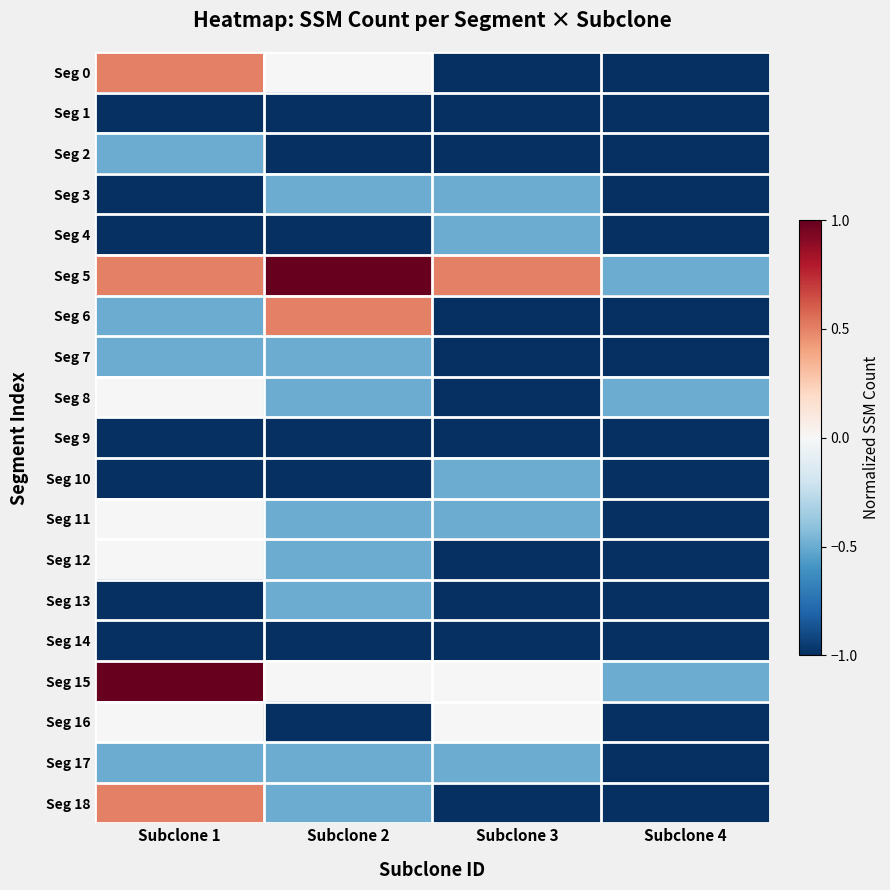

Which category has the highest value across all series?

Subclone 2